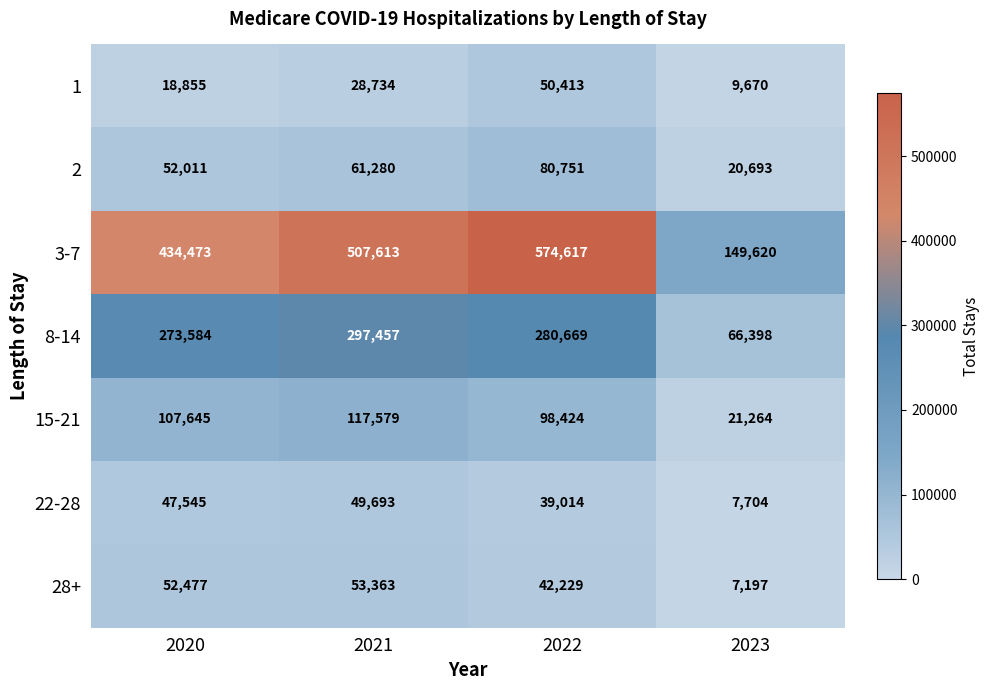

At 2021, list the series in order from largest to smallest.

3-7, 8-14, 15-21, 2, 28+, 22-28, 1